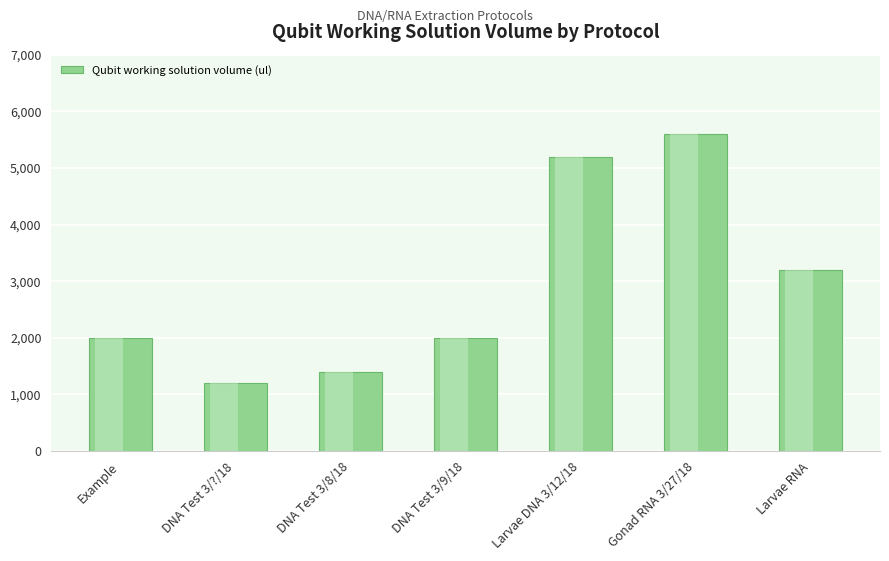

The value at Larvae DNA 3/12/18 is 5200. True or false?

True